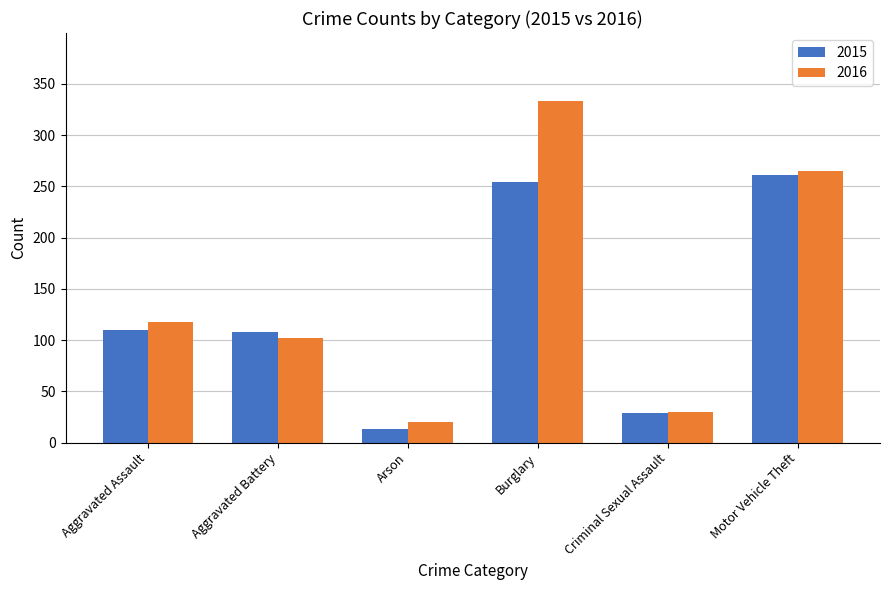

At Aggravated Assault, list the series in order from largest to smallest.

2016, 2015